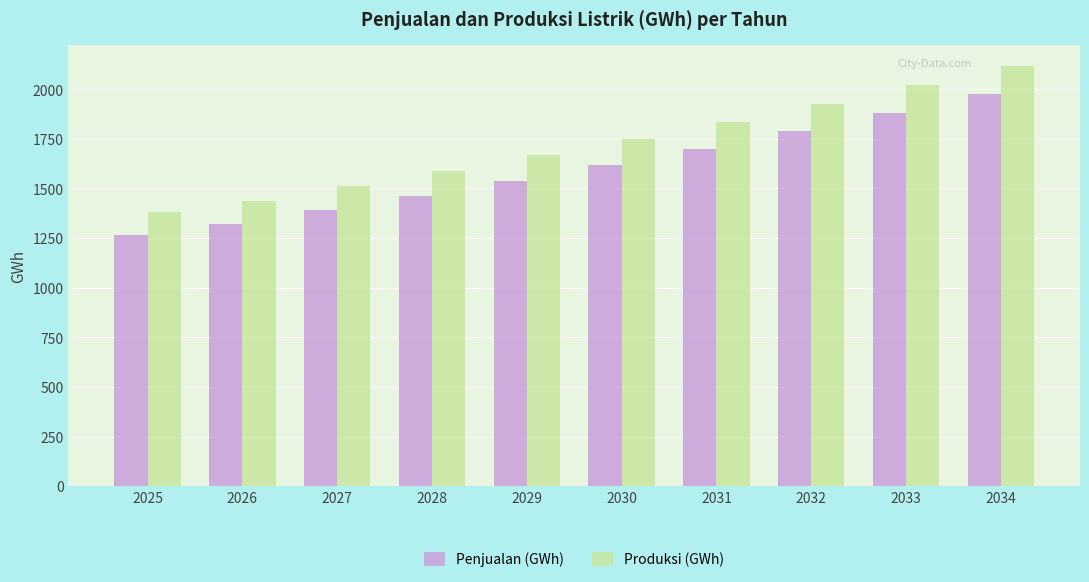

Between 2027 and 2029, which series saw the biggest shift?

Produksi (GWh)